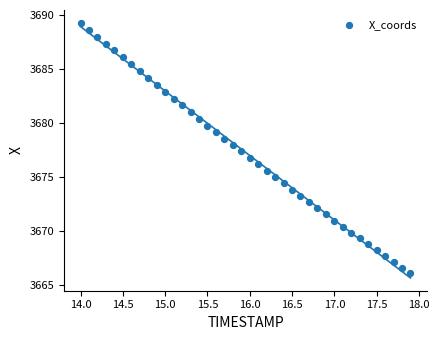

What is the range of Y values (max minus min)?

23.2